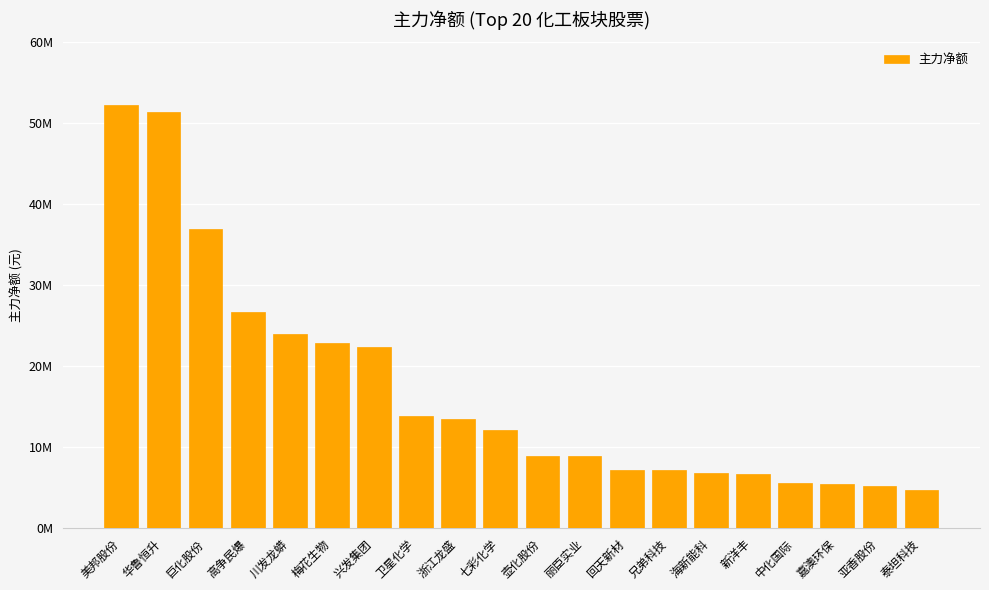

List the labels in order of value, largest first.

美邦股份, 华鲁恒升, 巨化股份, 高争民爆, 川发龙蟒, 梅花生物, 兴发集团, 卫星化学, 浙江龙盛, 七彩化学, 壶化股份, 丽臣实业, 回天新材, 兄弟科技, 海新能科, 新洋丰, 中化国际, 嘉澳环保, 亚香股份, 泰坦科技